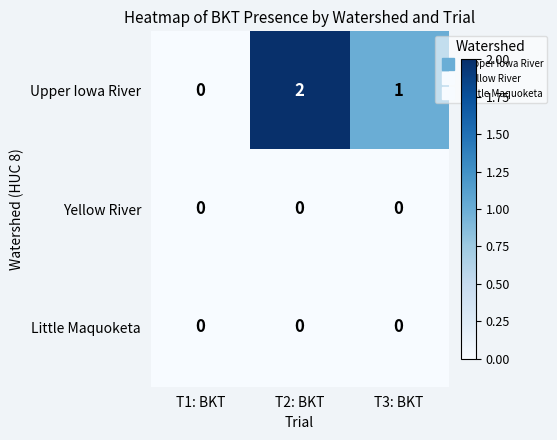

What is the total value across all series at T3: BKT?

1